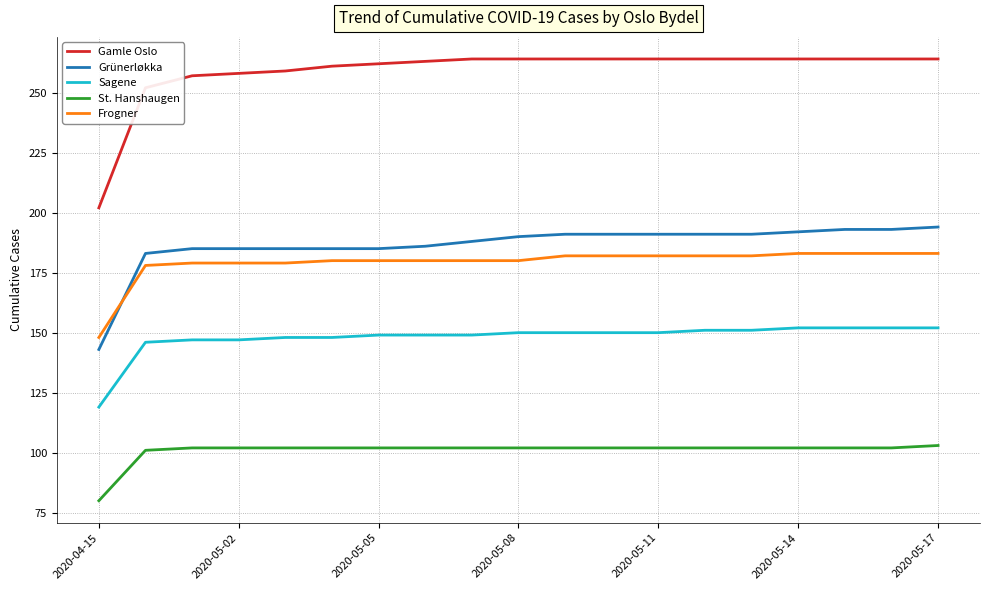

True or false: St. Hanshaugen and Gamle Oslo cross at least once.

False